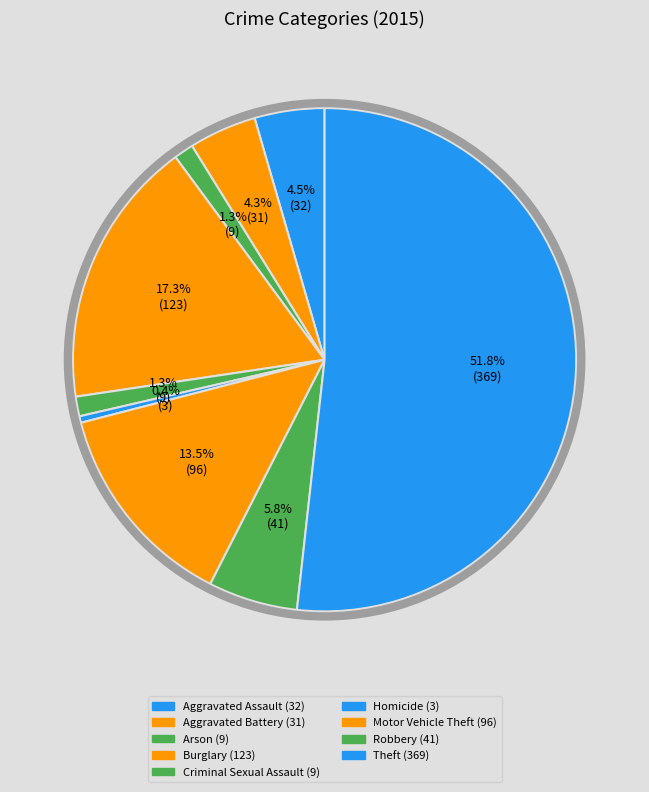

Which category has the biggest portion of the pie?

Theft